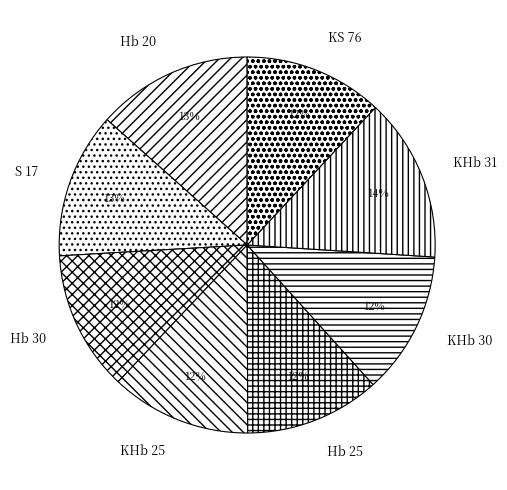

To the nearest percent, what percentage of the pie is Hb 25?

12%